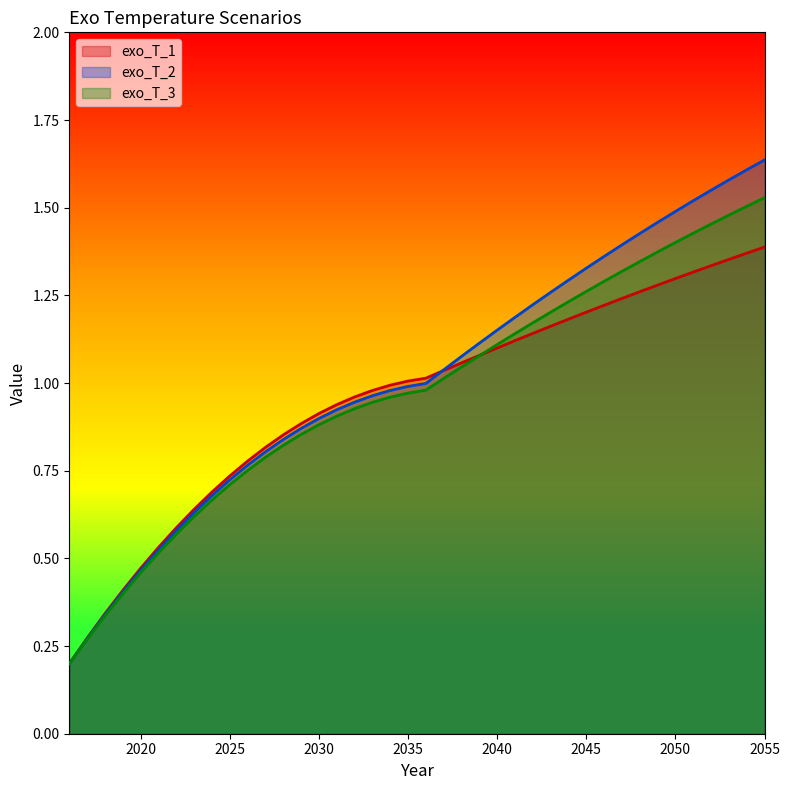

What is the average value of the exo_T_3 series?

1.0